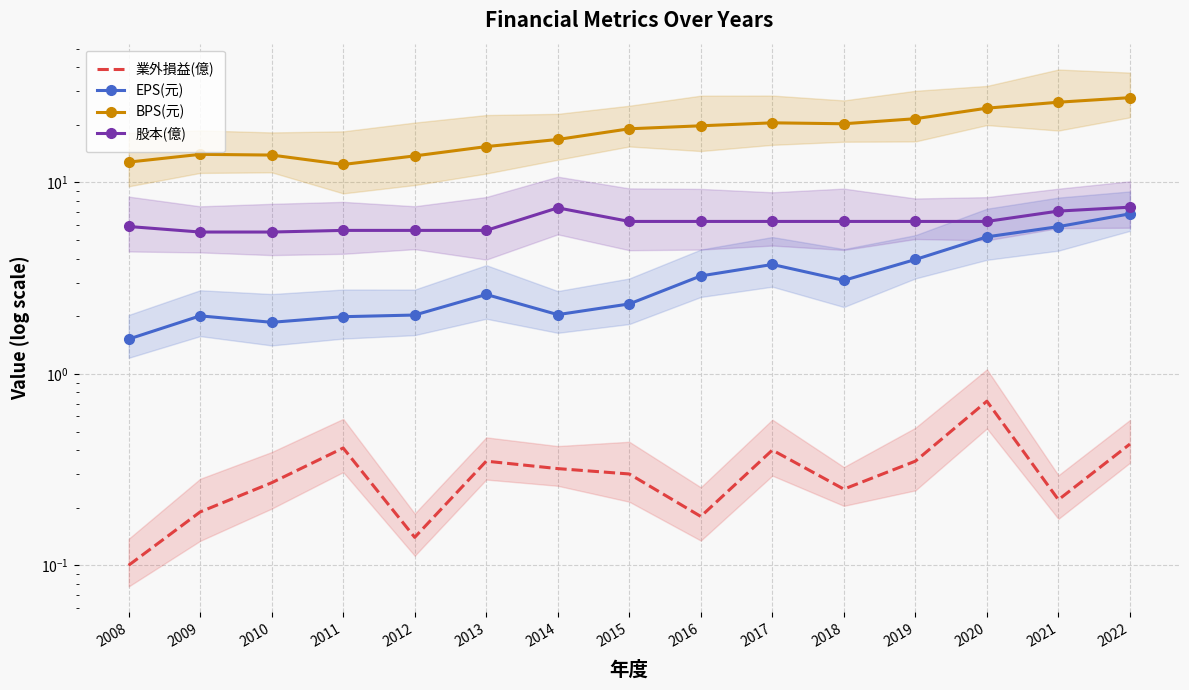

What is the highest value of the 業外損益(億) series?

0.7